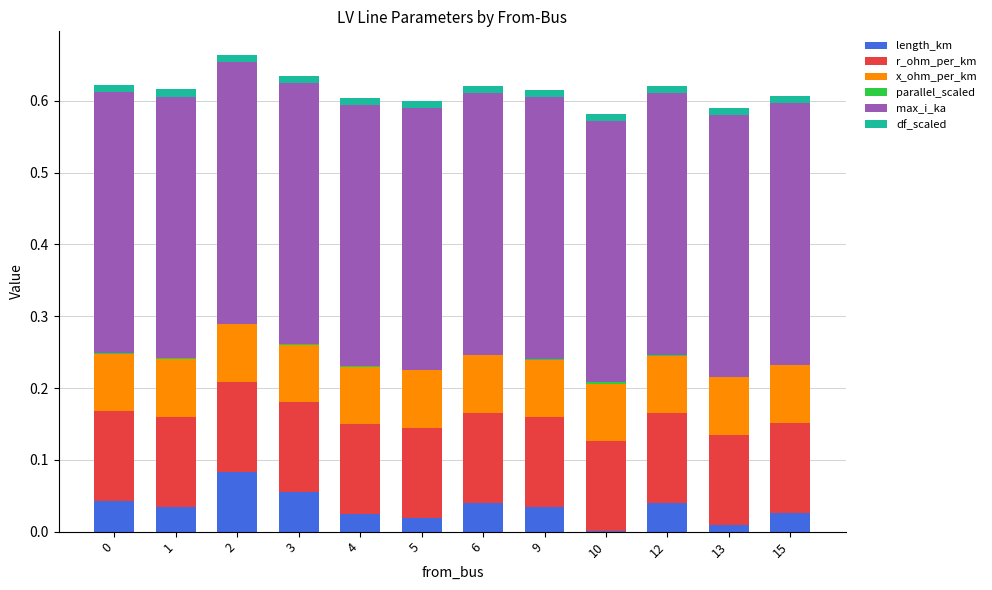

True or false: max_i_ka has a value of 0.6 at 6.

False